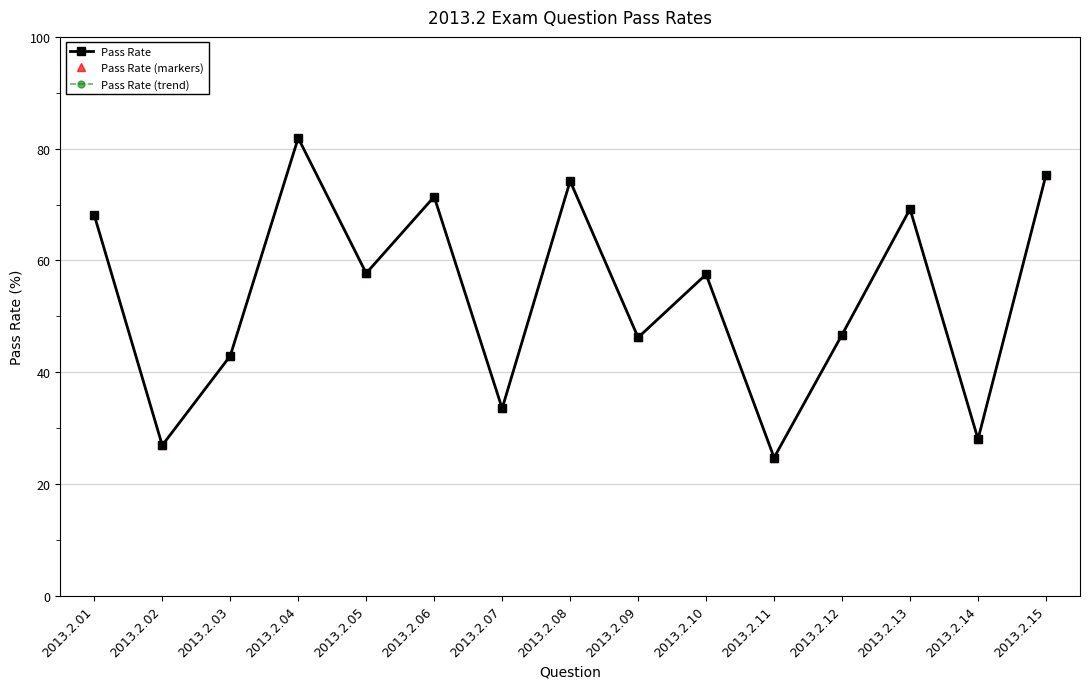

Which series has the largest total across all categories?

Pass Rate